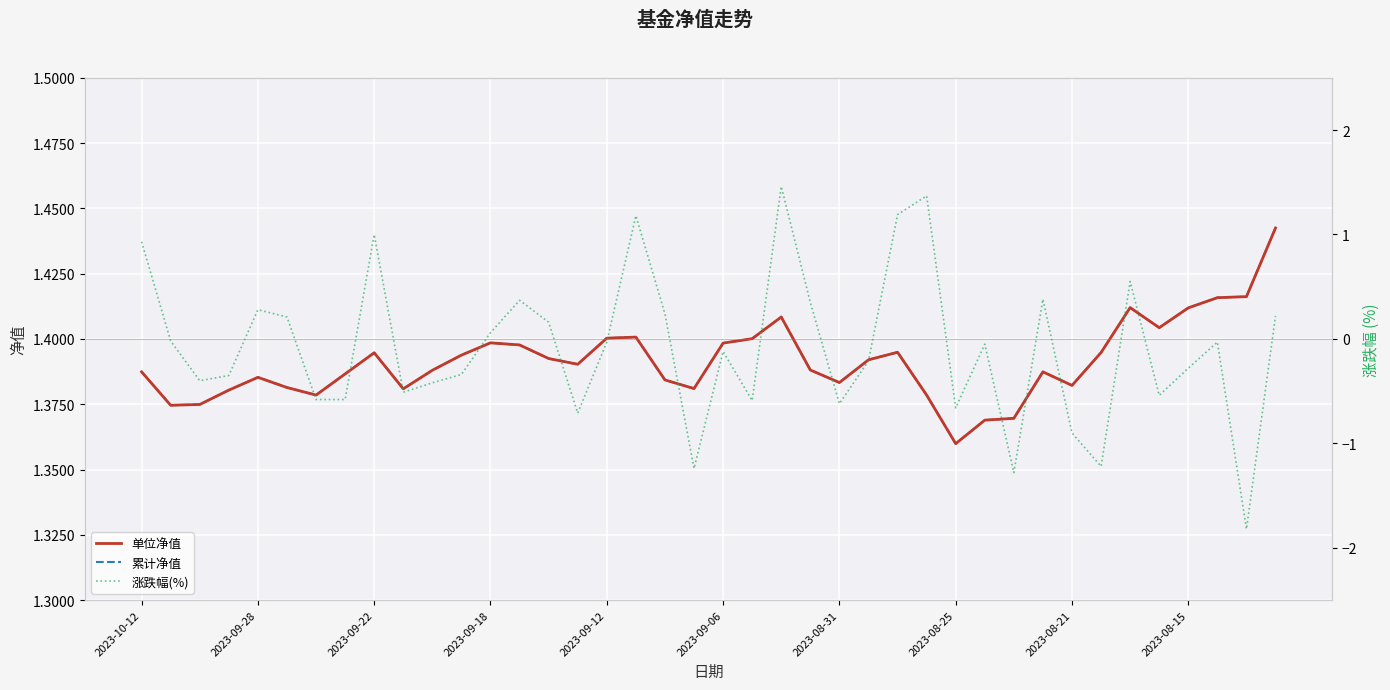

Reading left to right, transcribe all the data shown in this chart.

单位净值: 1.4	1.4	1.4	1.4	1.4	1.4	1.4	1.4	1.4	1.4	1.4	1.4	1.4	1.4	1.4	1.4	1.4	1.4	1.4	1.4	1.4	1.4	1.4	1.4	1.4	1.4	1.4	1.4	1.4	1.4	1.4	1.4	1.4	1.4	1.4	1.4	1.4	1.4	1.4	1.4
累计净值: 1.4	1.4	1.4	1.4	1.4	1.4	1.4	1.4	1.4	1.4	1.4	1.4	1.4	1.4	1.4	1.4	1.4	1.4	1.4	1.4	1.4	1.4	1.4	1.4	1.4	1.4	1.4	1.4	1.4	1.4	1.4	1.4	1.4	1.4	1.4	1.4	1.4	1.4	1.4	1.4
涨跌幅(%): 0.9	-0.0	-0.4	-0.3	0.3	0.2	-0.6	-0.6	1.0	-0.5	-0.4	-0.3	0.1	0.4	0.2	-0.7	-0.0	1.2	0.2	-1.2	-0.1	-0.6	1.5	0.3	-0.6	-0.2	1.2	1.4	-0.7	-0.1	-1.3	0.4	-0.9	-1.2	0.6	-0.5	-0.3	-0.0	-1.8	0.2